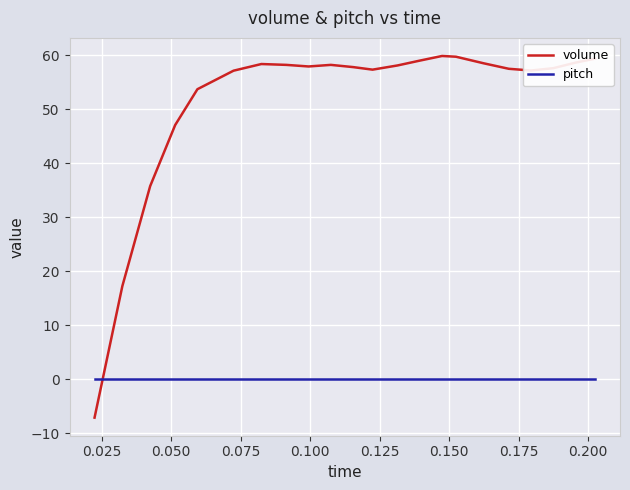

At how many categories does at least one series exceed 22?

20